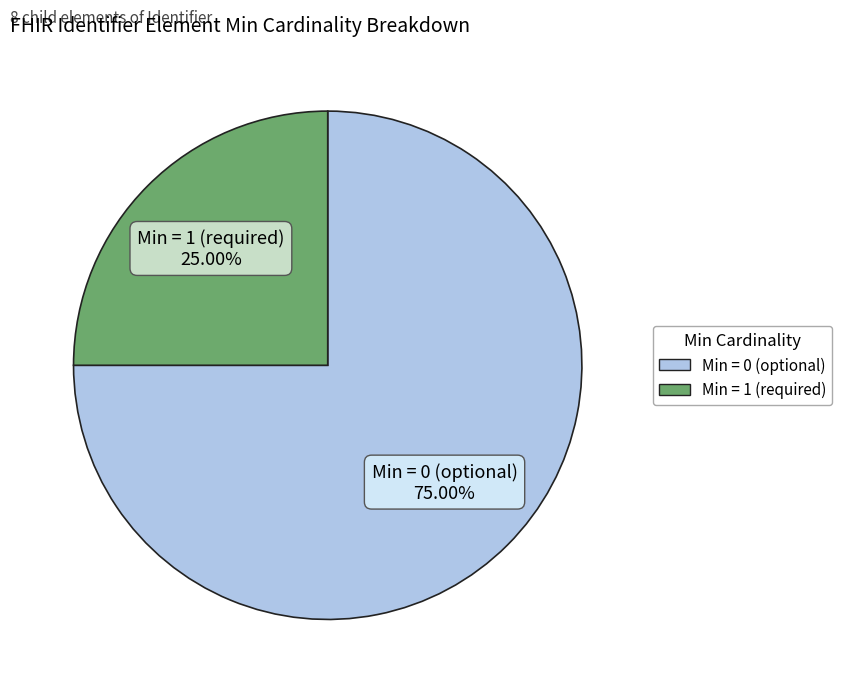

Does any single category account for the majority?

Yes